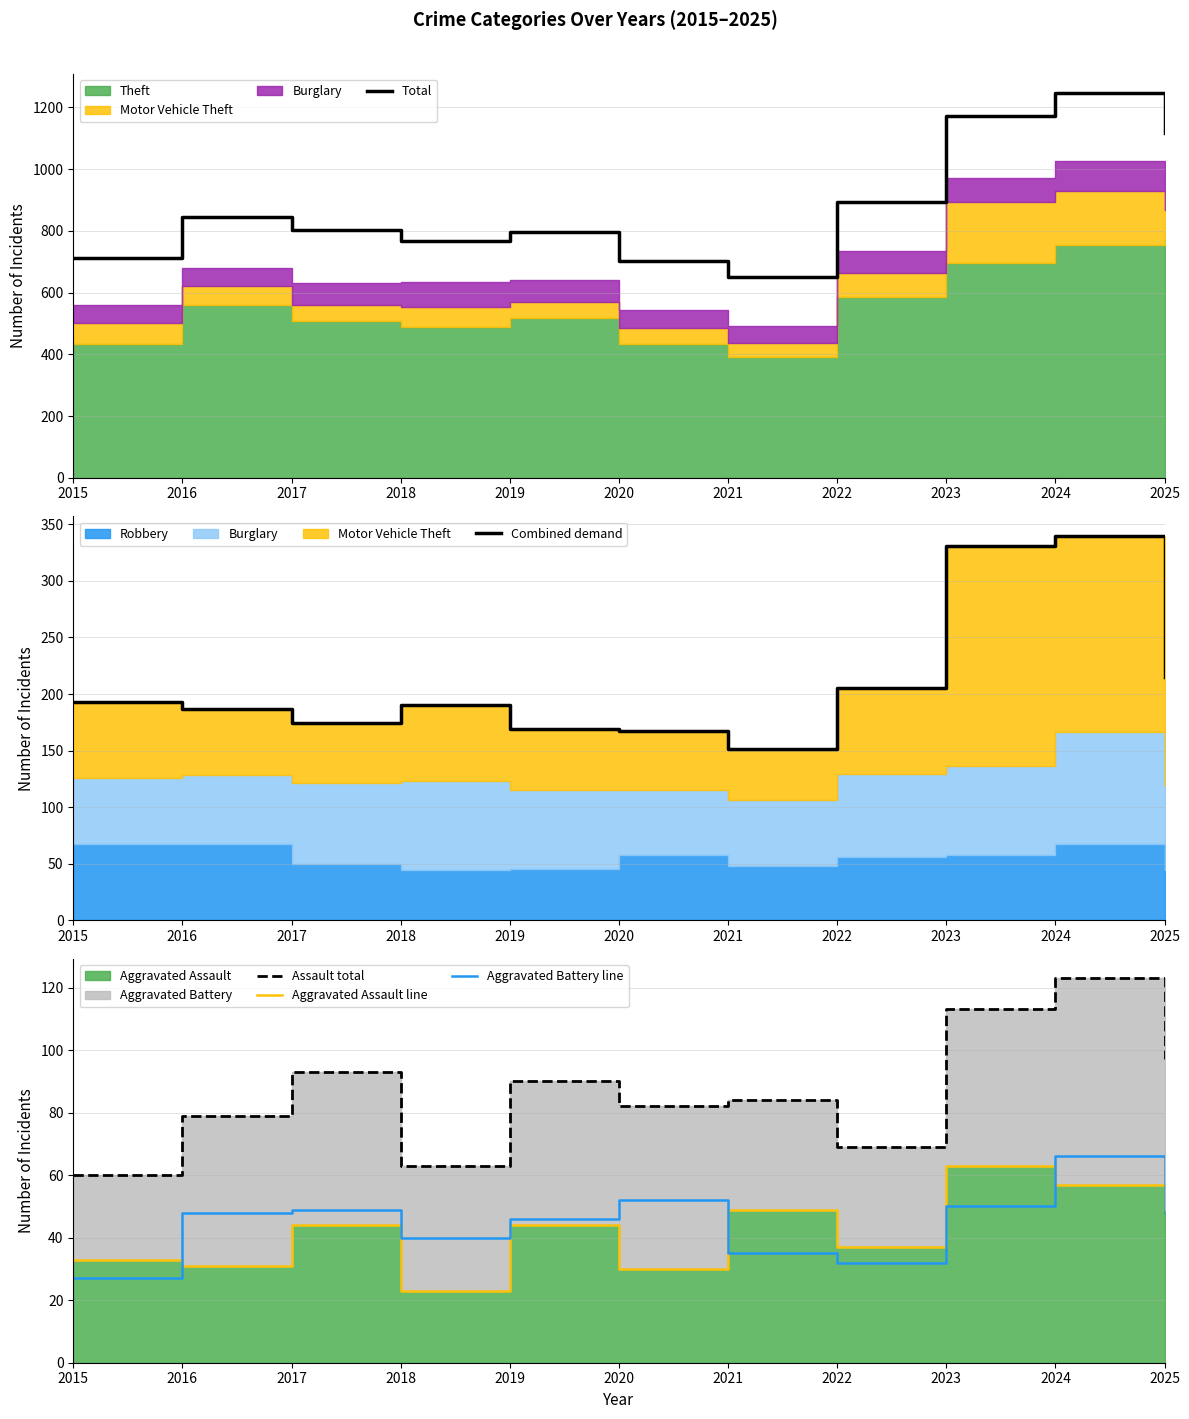

Where does the Total series first go above 803?

2016